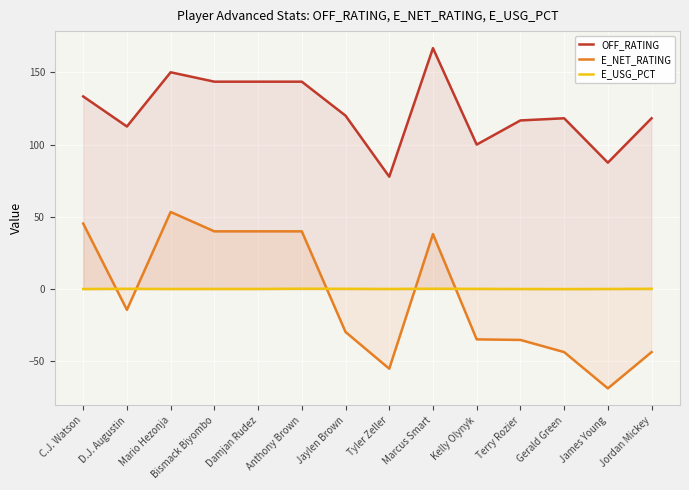

At which label is E_USG_PCT closest to 0?

Gerald Green